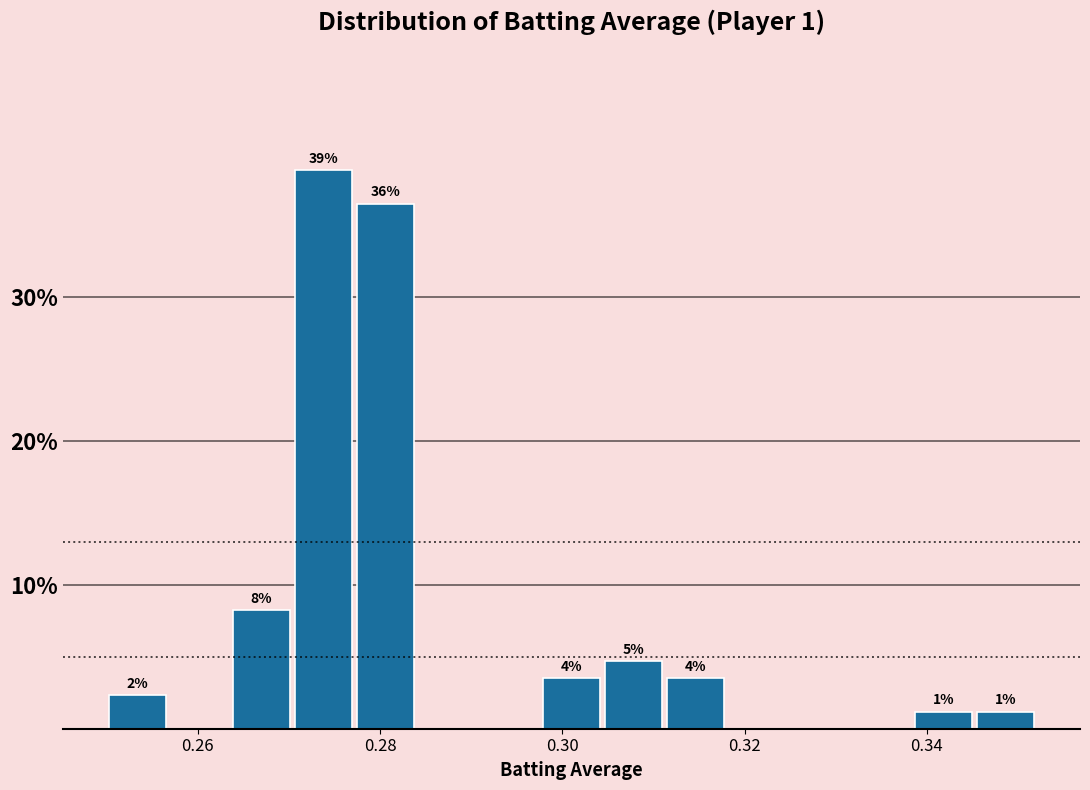

Read against the x-axis, roughly where is the centre of the tallest bar?

0.274